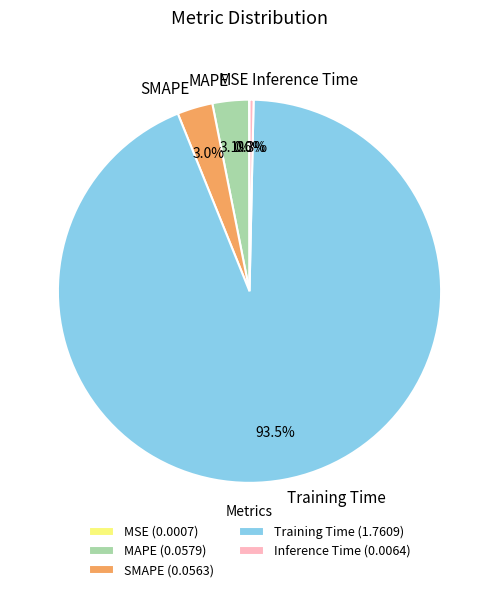

Is there a majority slice in this chart?

Yes